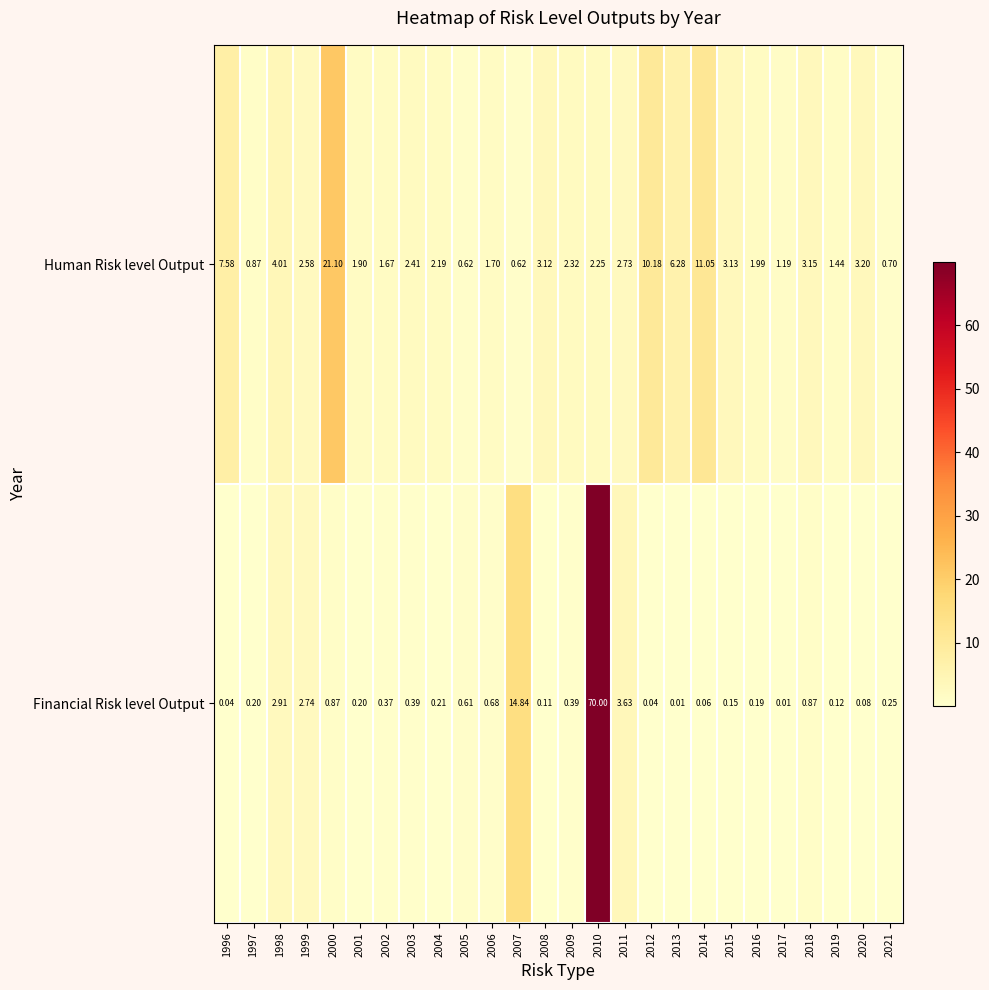

Count the number of categories in the chart.

26